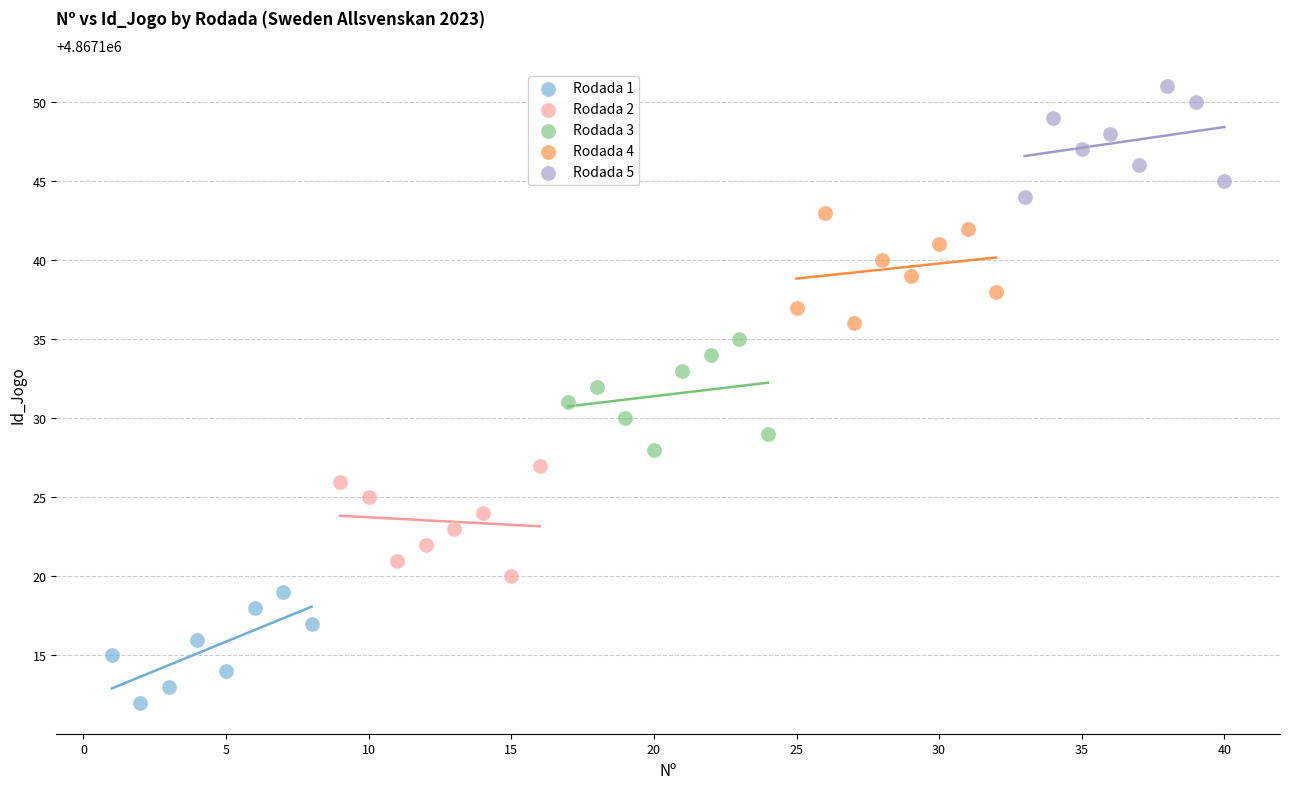

Which series contains the highest Y value?

Rodada 5